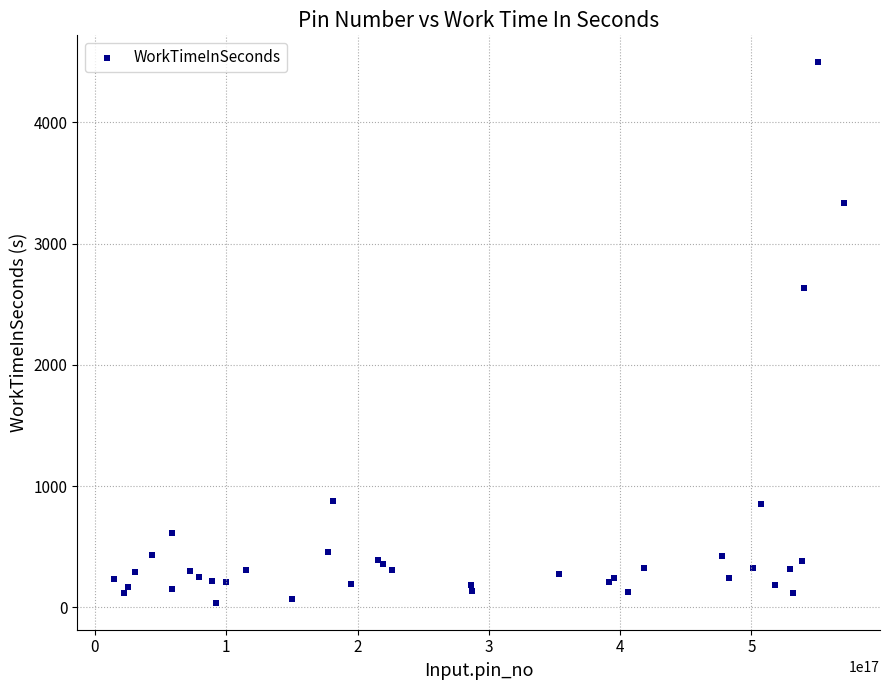

What Y value in the scatter plot is closest to 2267?

2634